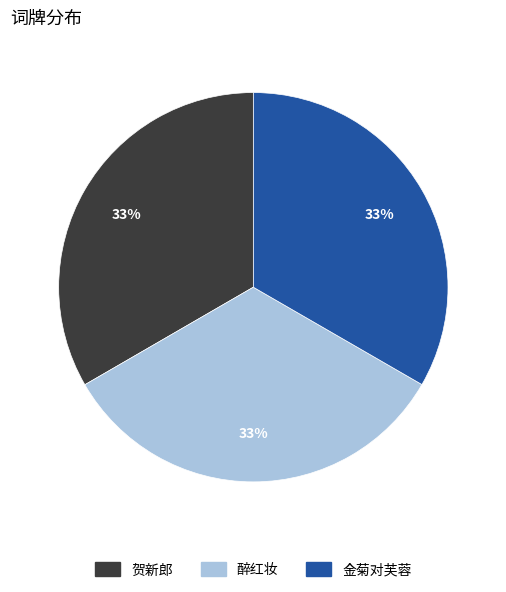

Is it true that 醉红妆 is 23% of the pie?

False